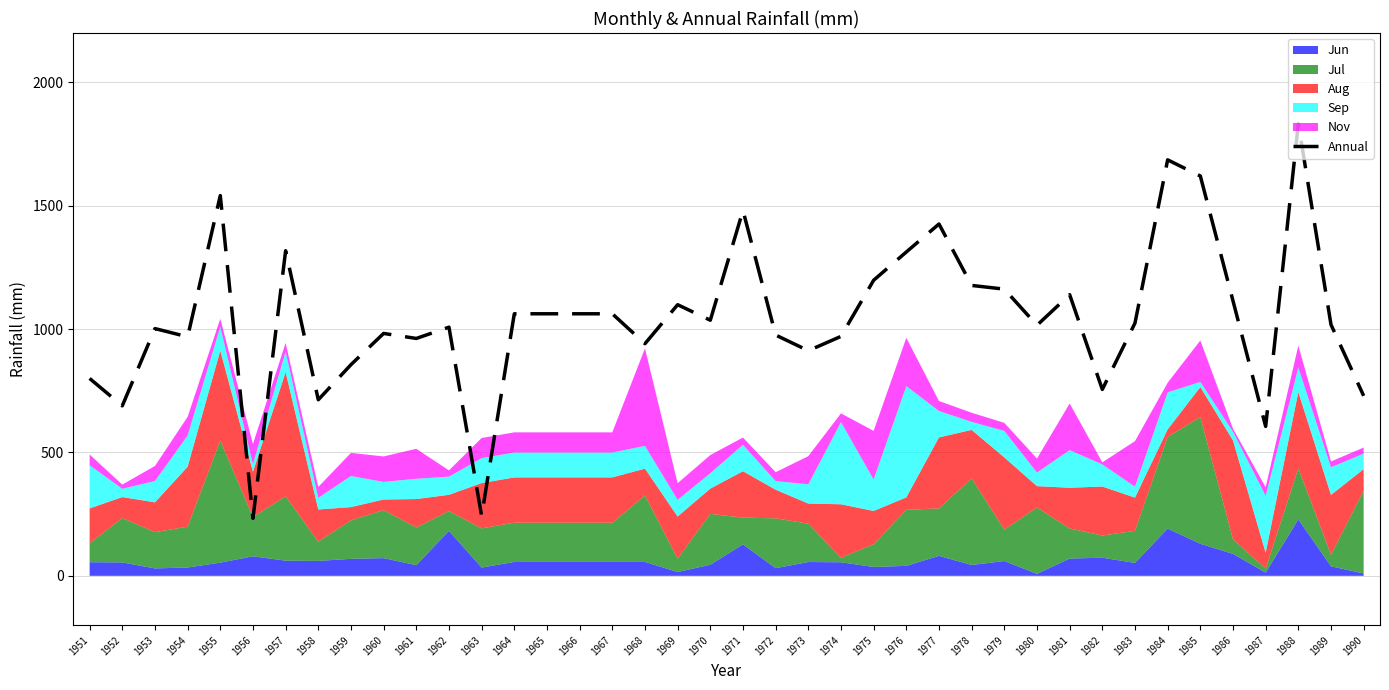

List the labels in order of value, smallest first.

1956, 1963, 1987, 1952, 1958, 1990, 1982, 1951, 1959, 1973, 1968, 1961, 1954, 1974, 1972, 1960, 1953, 1962, 1980, 1989, 1983, 1970, 1964, 1965, 1966, 1967, 1969, 1986, 1981, 1979, 1978, 1975, 1976, 1957, 1977, 1971, 1955, 1985, 1984, 1988